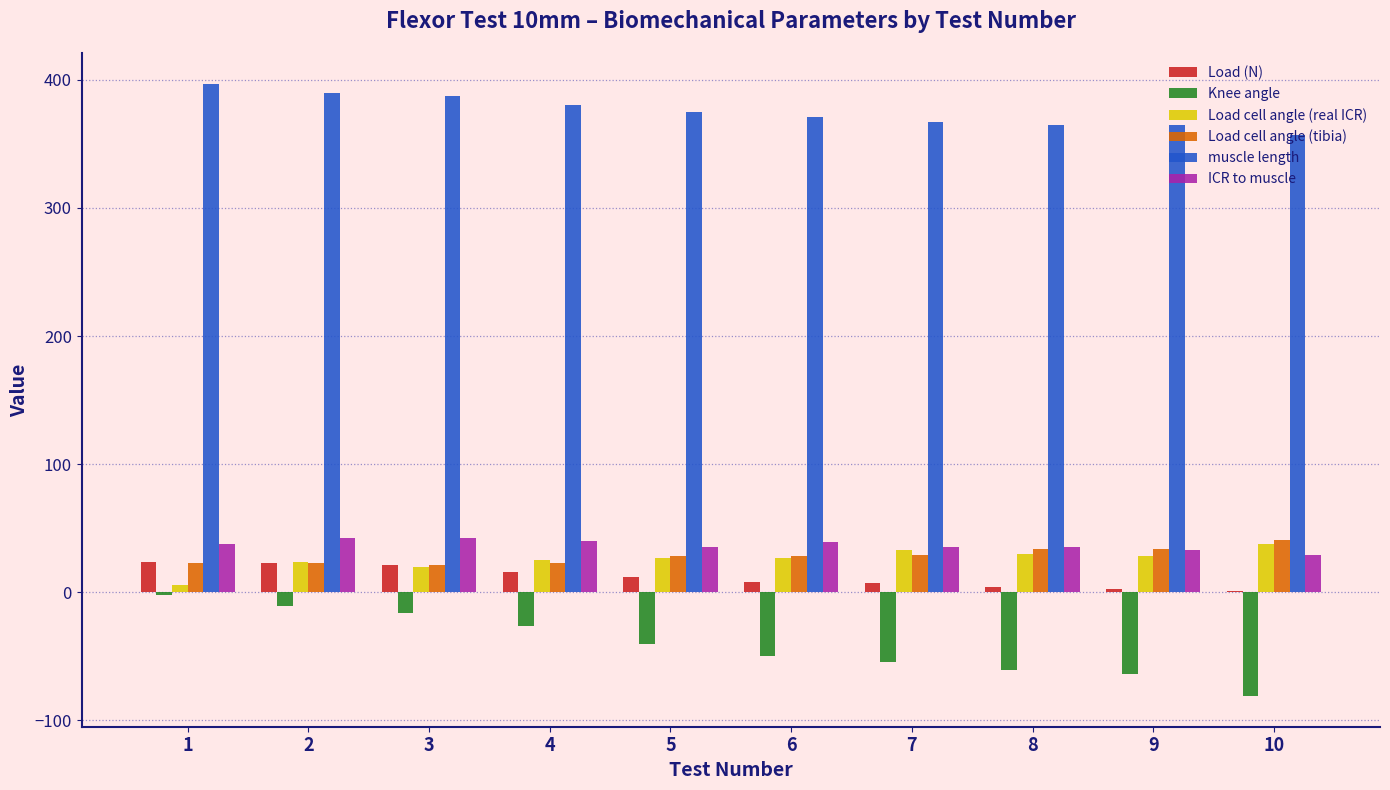

Which series has the largest total across all categories?

muscle length